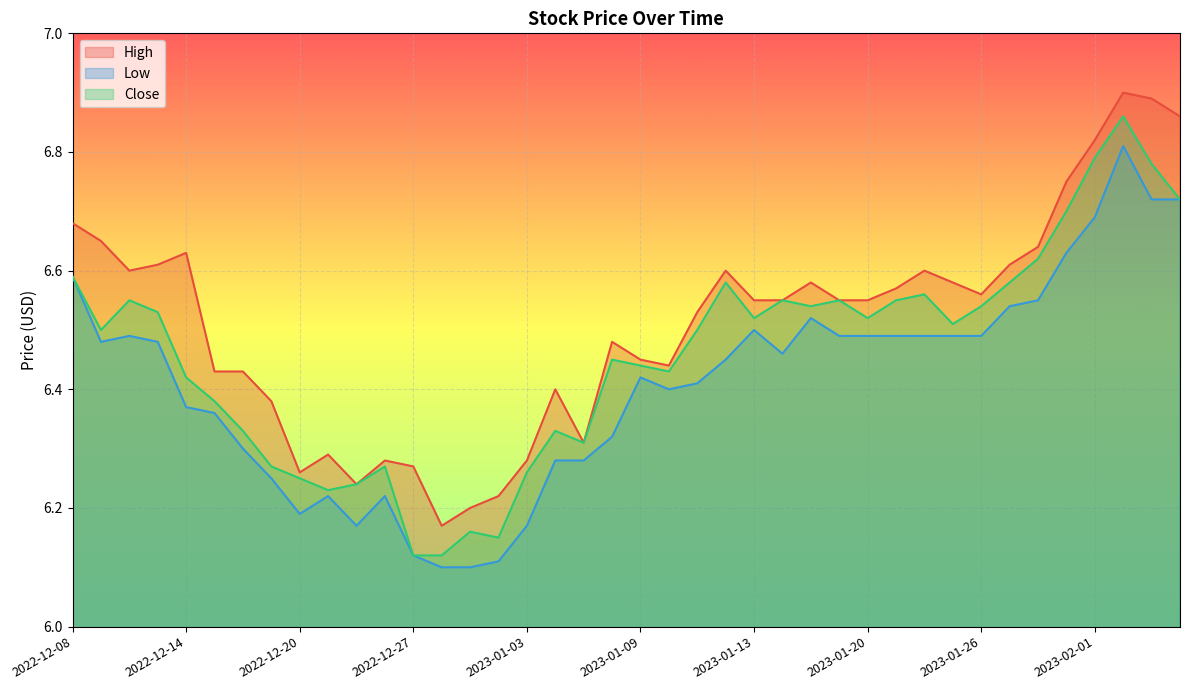

Where is the first local maximum for High?

2022-12-14